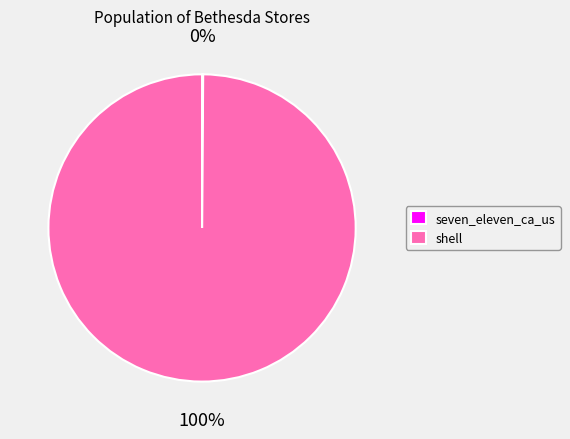

What is the largest slice in the pie chart?

shell